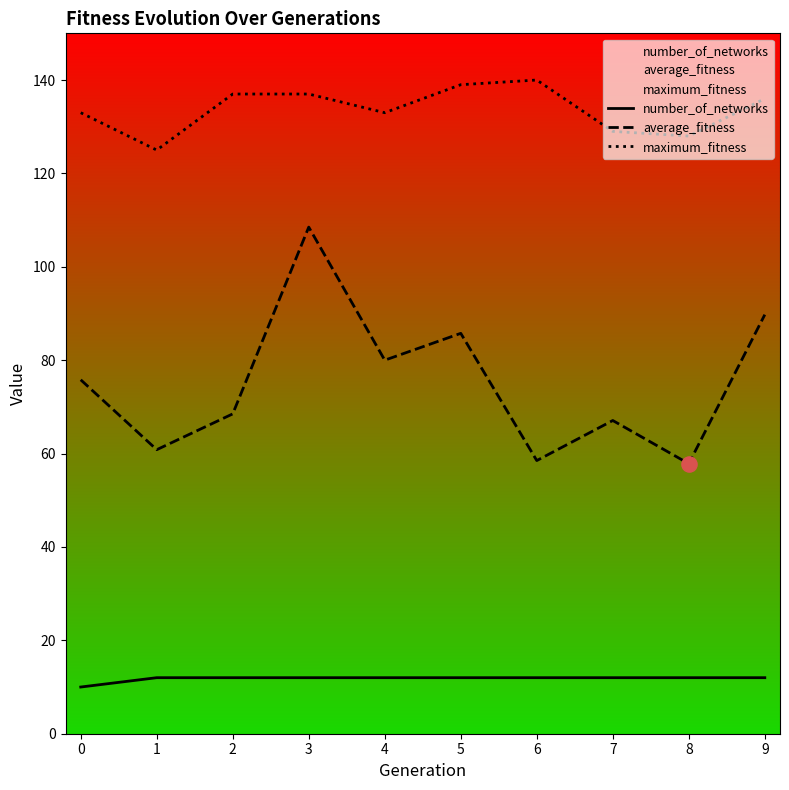

What is the total value across all series at 4?

225.0